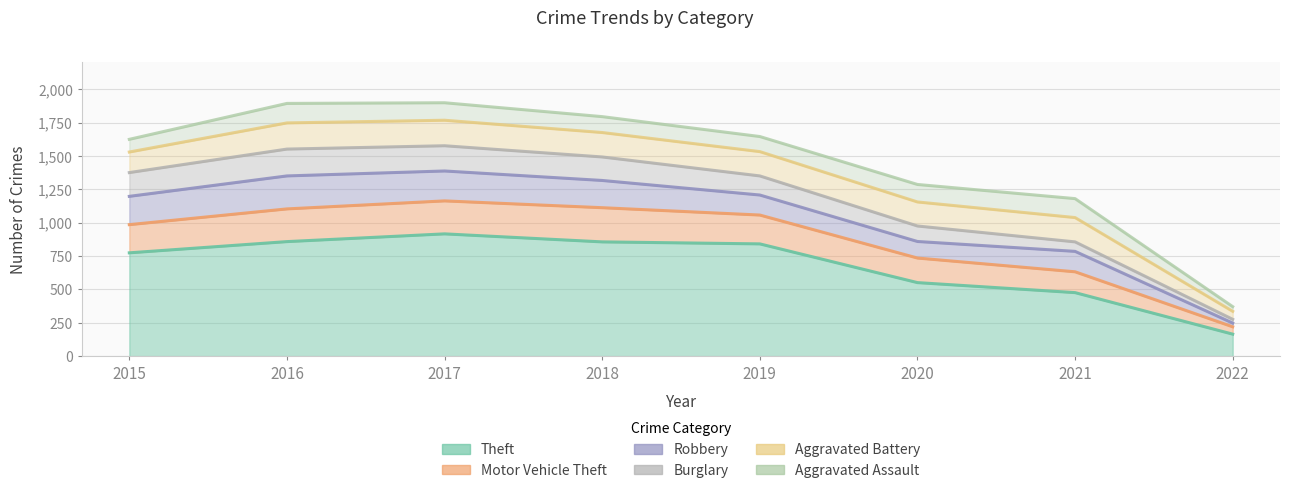

Rank the series by their maximum value, from highest to lowest.

Theft, Motor Vehicle Theft, Robbery, Burglary, Aggravated Battery, Aggravated Assault